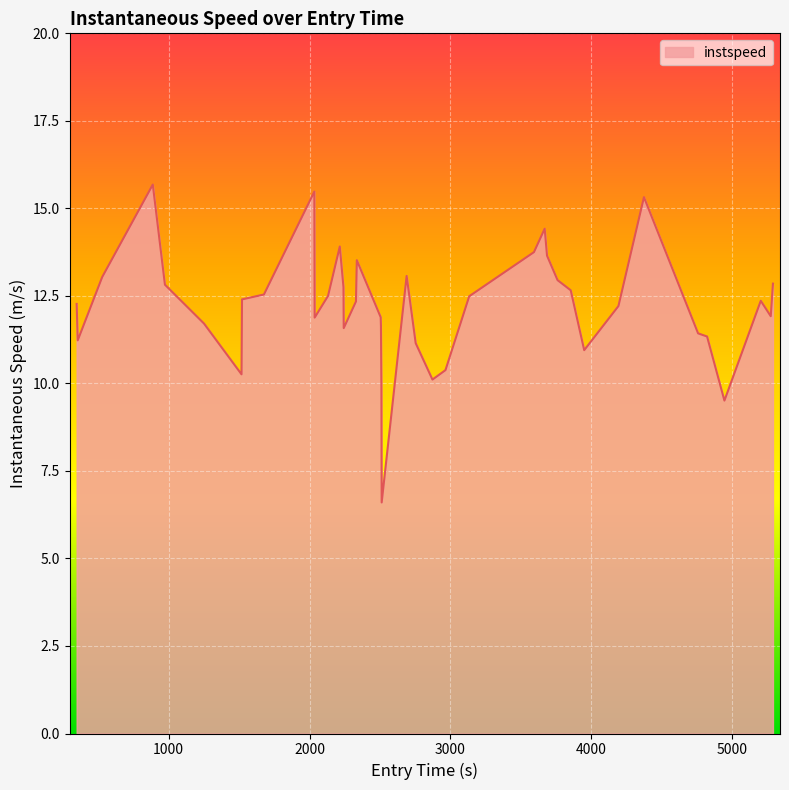

What is the difference between the maximum and minimum values?

9.1